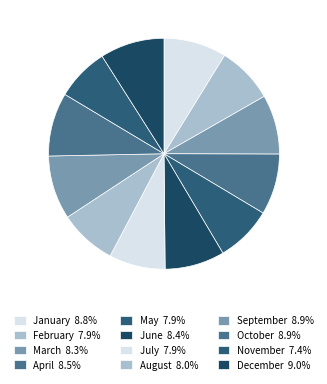

Count the number of slices in the pie.

12